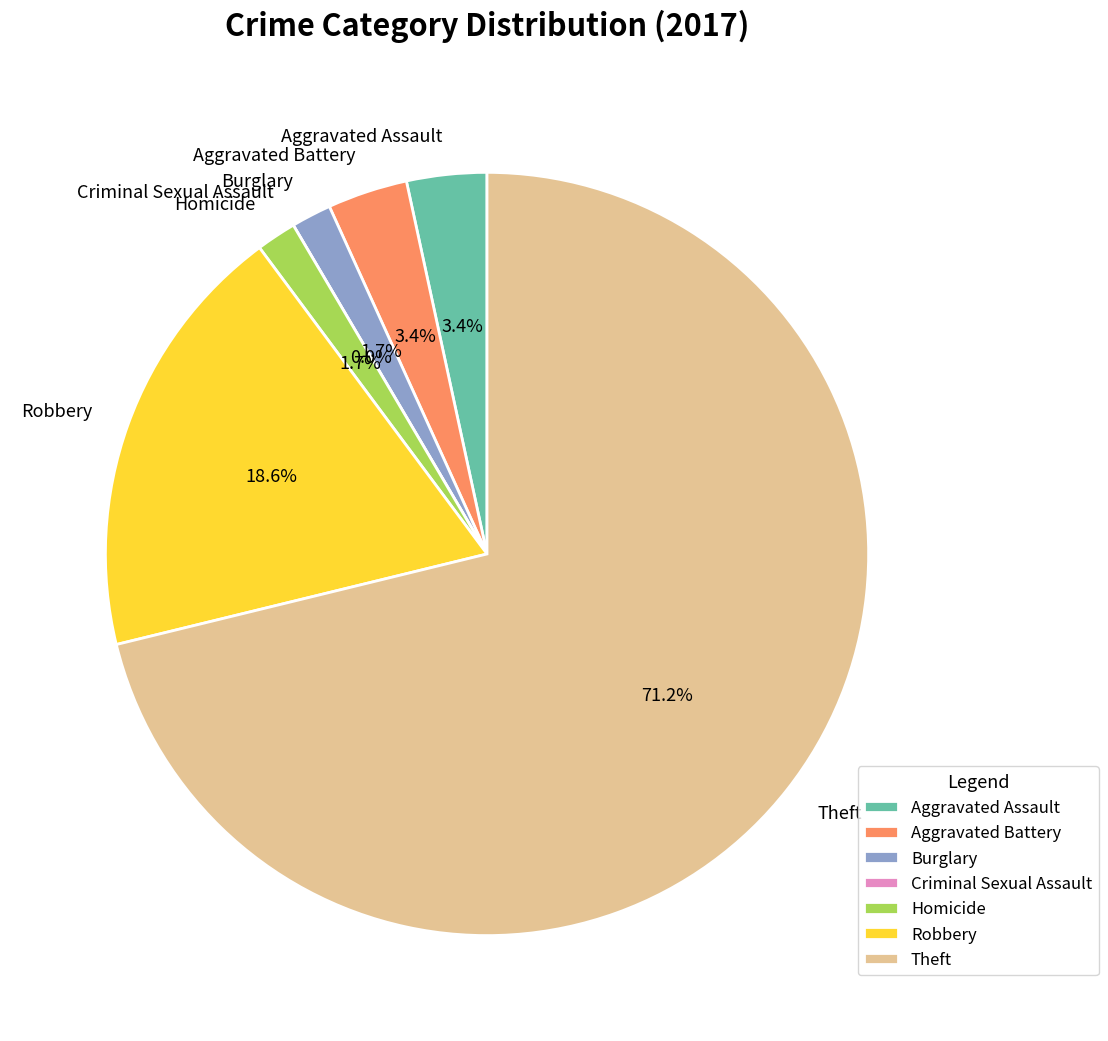

How many segments does this pie chart have?

7